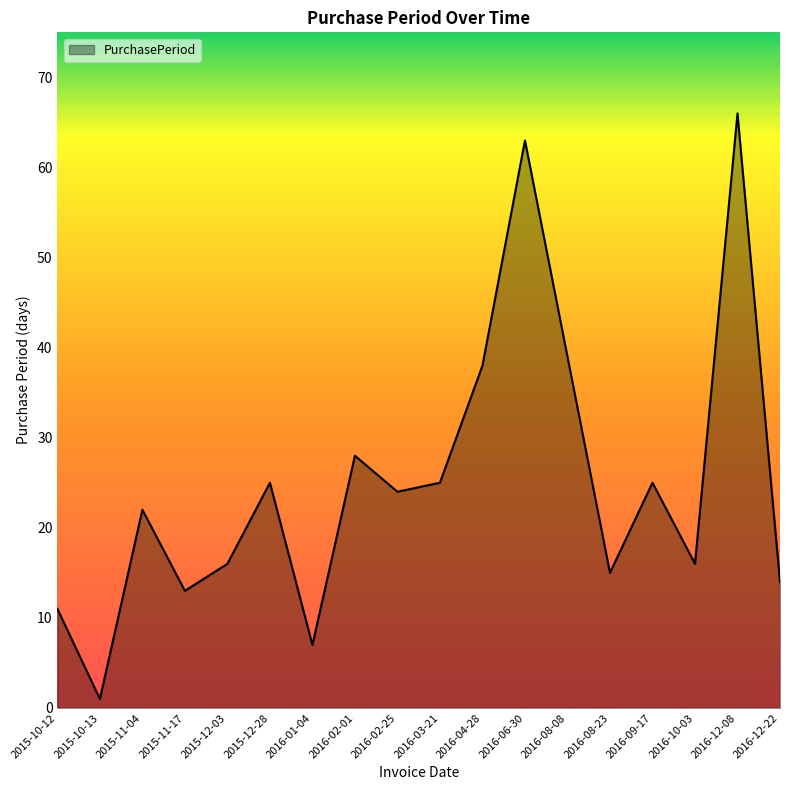

What position from the right is 2016-02-25?

10